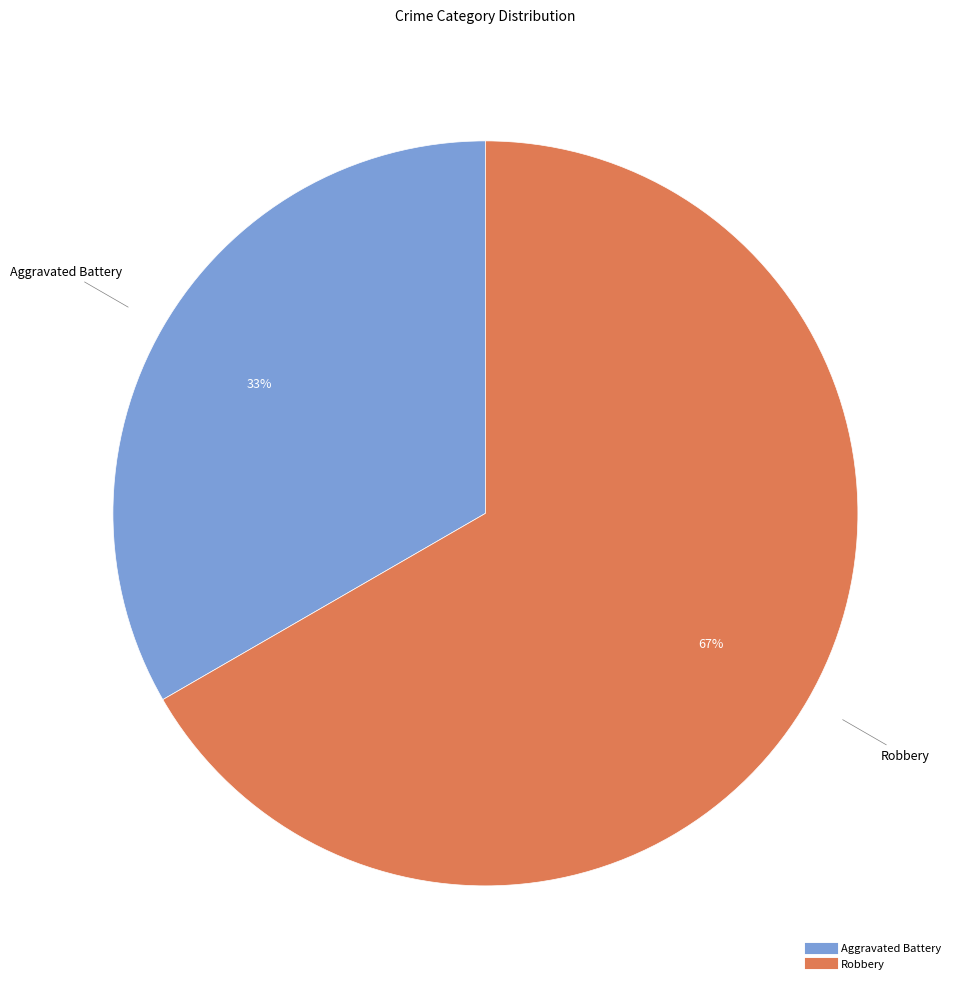

To the nearest percent, what is the average slice percentage?

50%